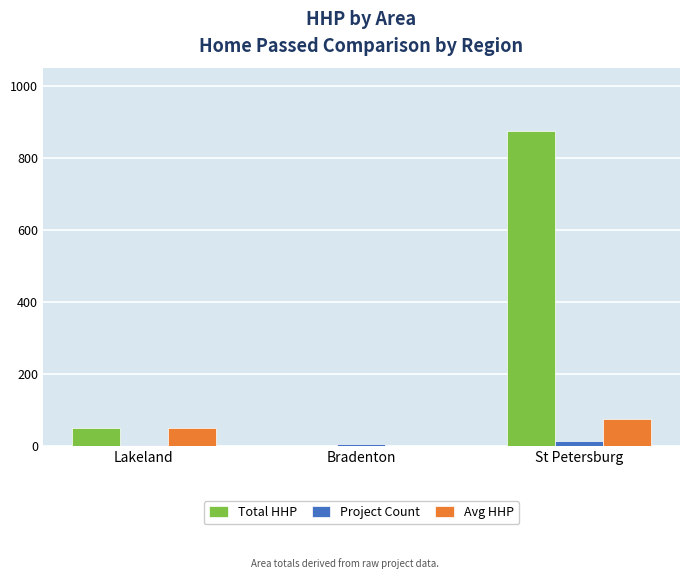

How many categories are shown in the chart?

3